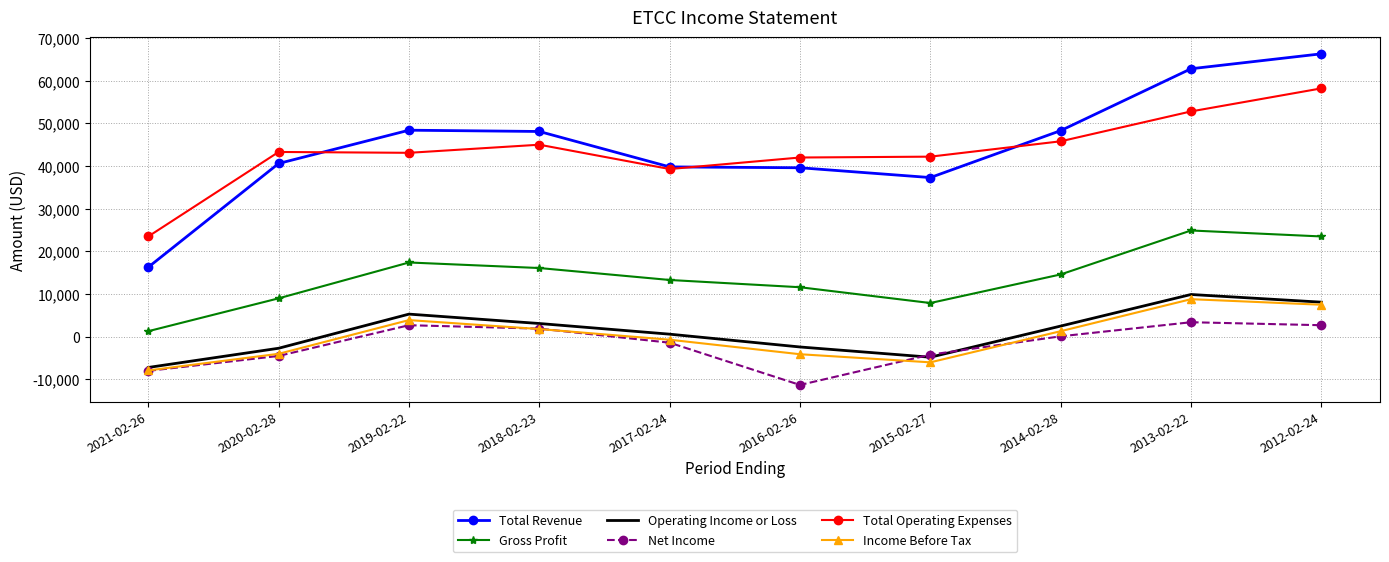

Which series changed the most between 2021-02-26 and 2016-02-26?

Total Revenue